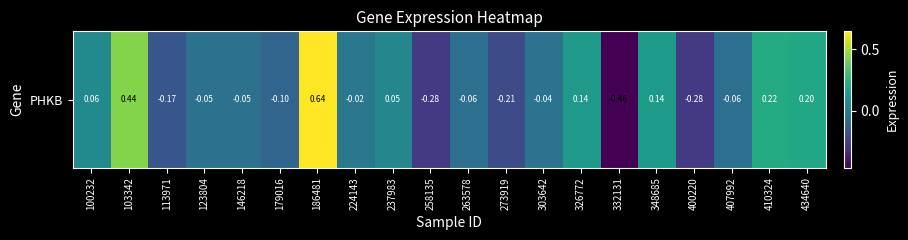

What is the sum of all values?

0.1